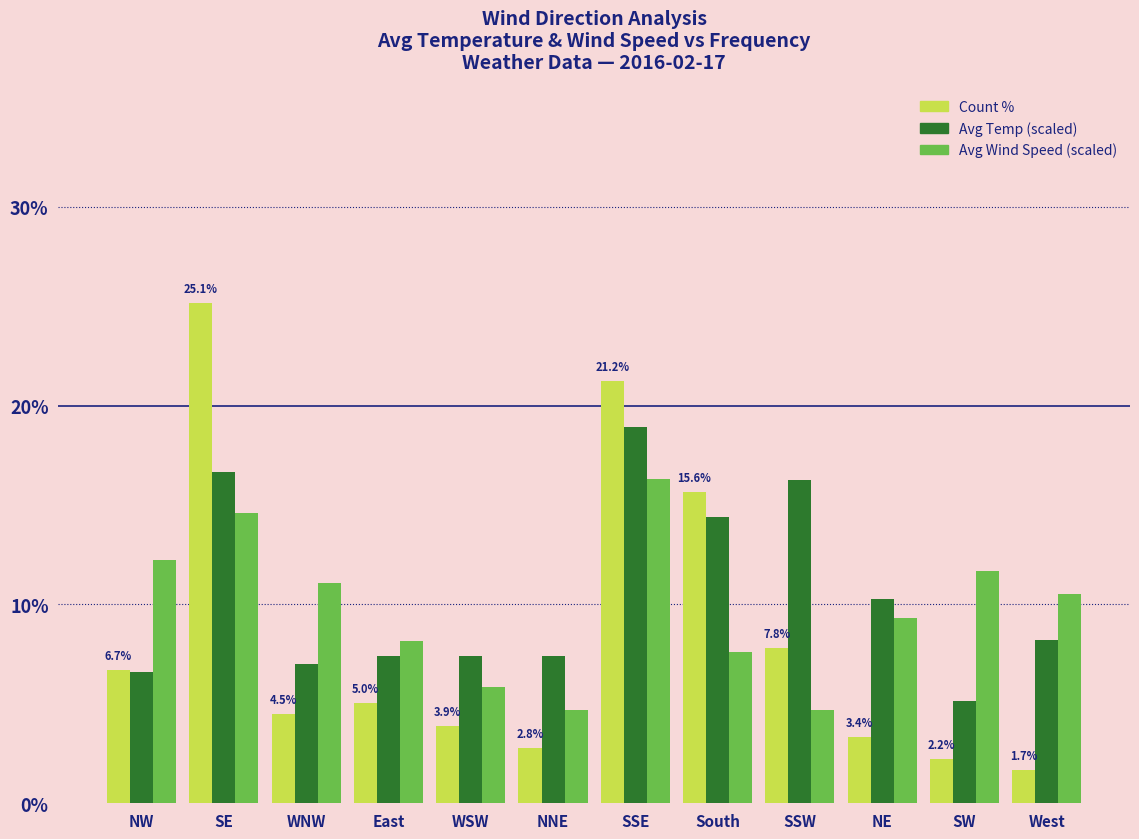

What is the spread (max minus min) of values at SSE?

4.9